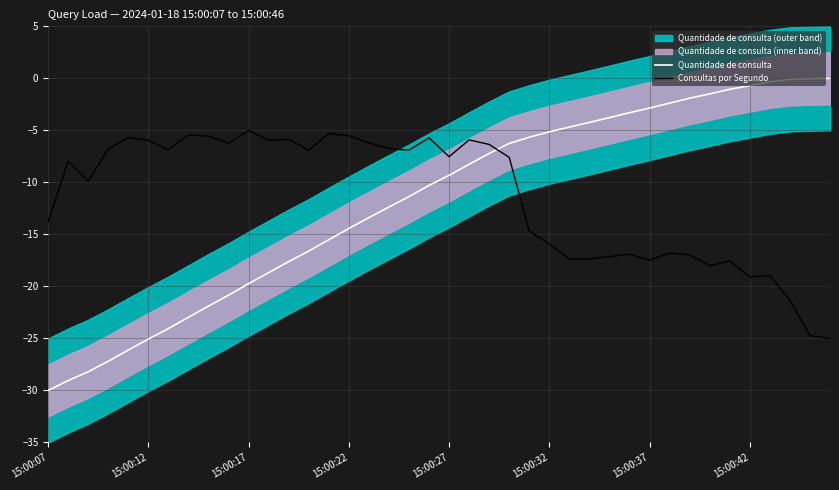

After their last crossing, which series has the higher values: Quantidade de consulta or Consultas por Segundo?

Quantidade de consulta